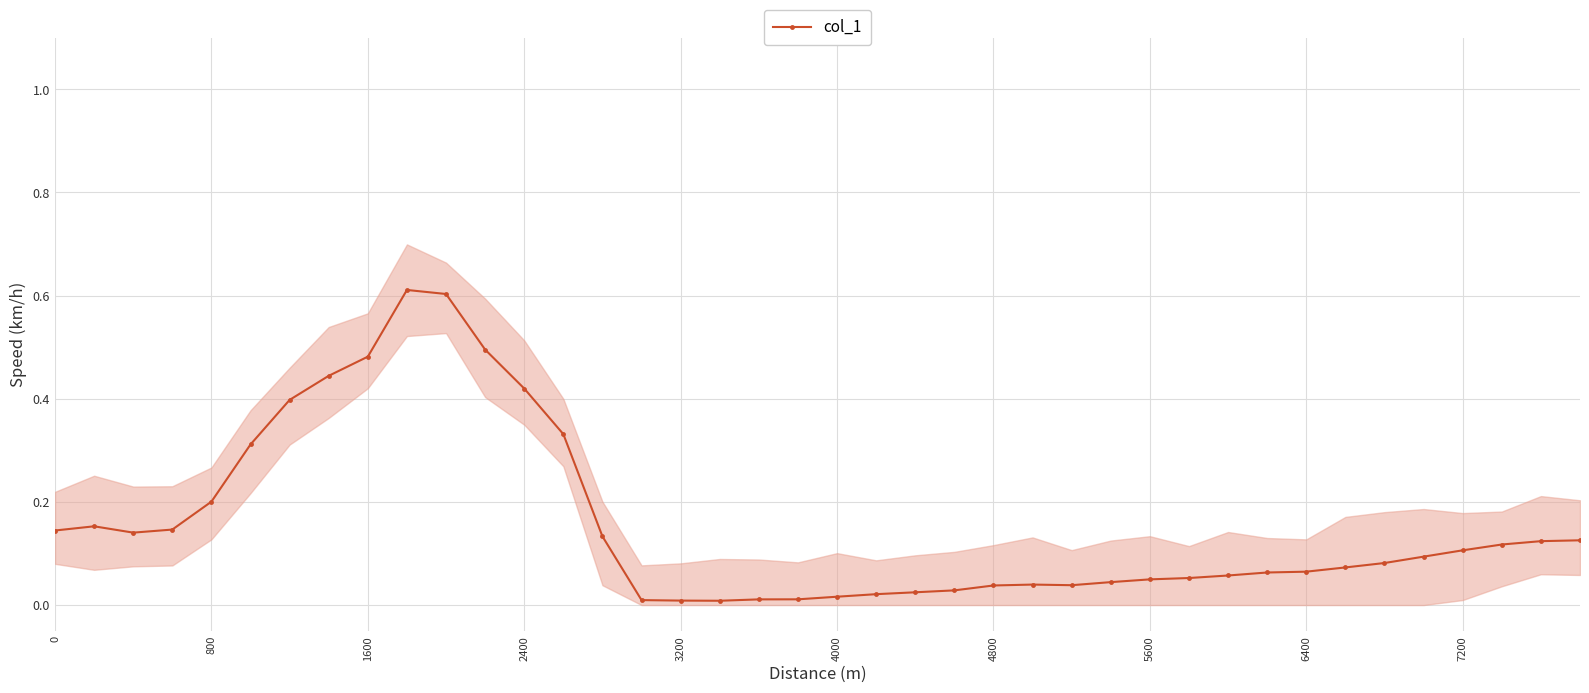

What is the difference between the maximum and minimum values?

0.6